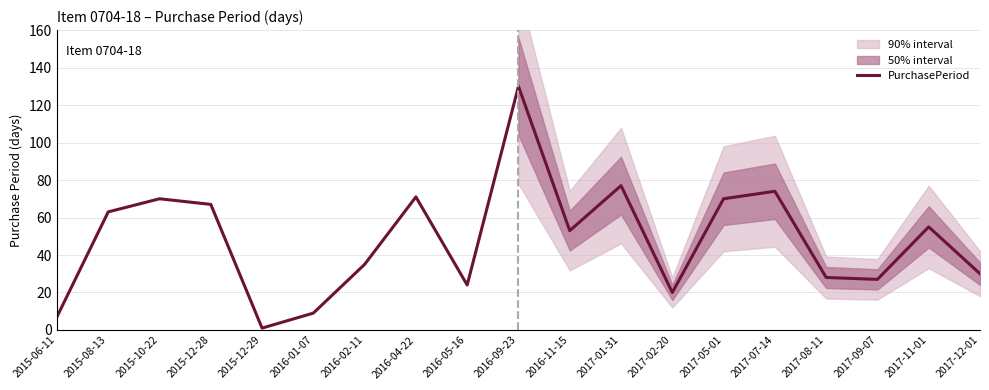

Reading left to right, transcribe all the data shown in this chart.

2015-06-11=7	2015-08-13=63	2015-10-22=70	2015-12-28=67	2015-12-29=1	2016-01-07=9	2016-02-11=35	2016-04-22=71	2016-05-16=24	2016-09-23=130	2016-11-15=53	2017-01-31=77	2017-02-20=20	2017-05-01=70	2017-07-14=74	2017-08-11=28	2017-09-07=27	2017-11-01=55	2017-12-01=30